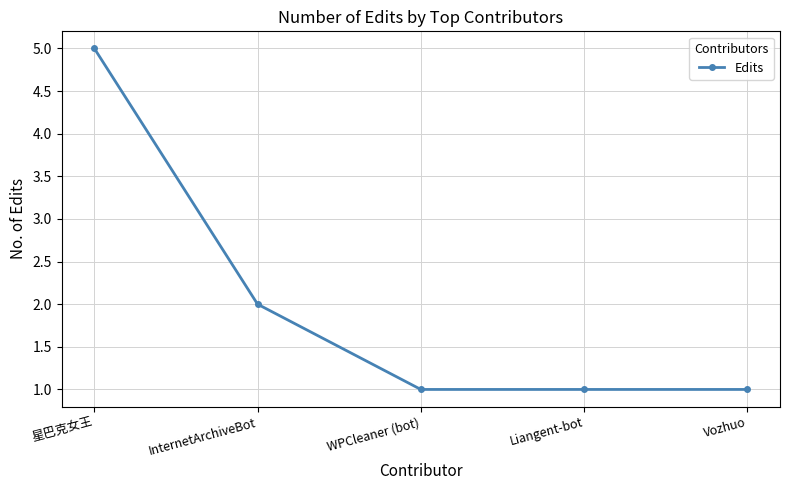

How many lines are shown in the chart?

1